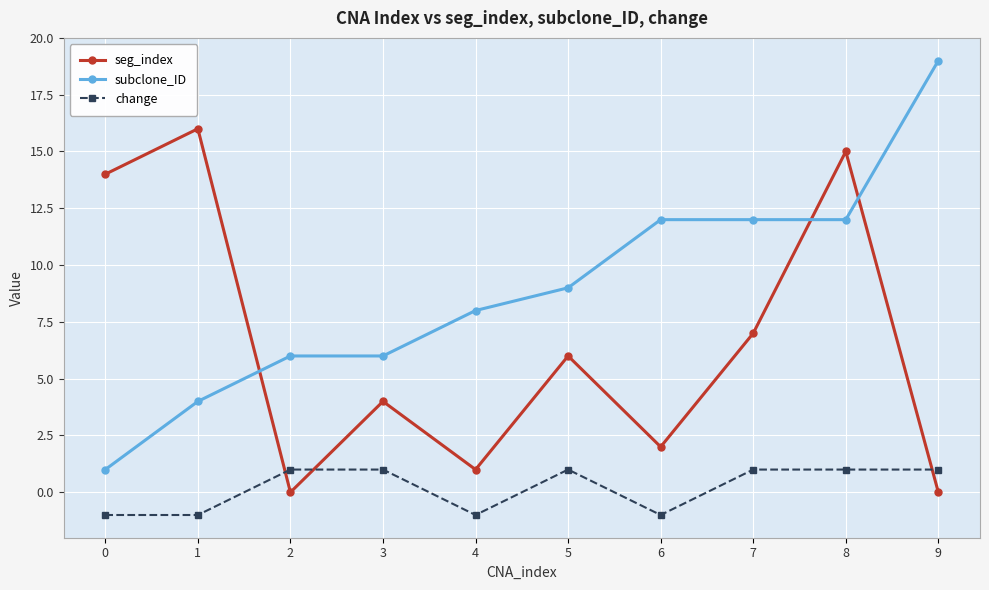

How many intersections are there between subclone_ID and seg_index?

3